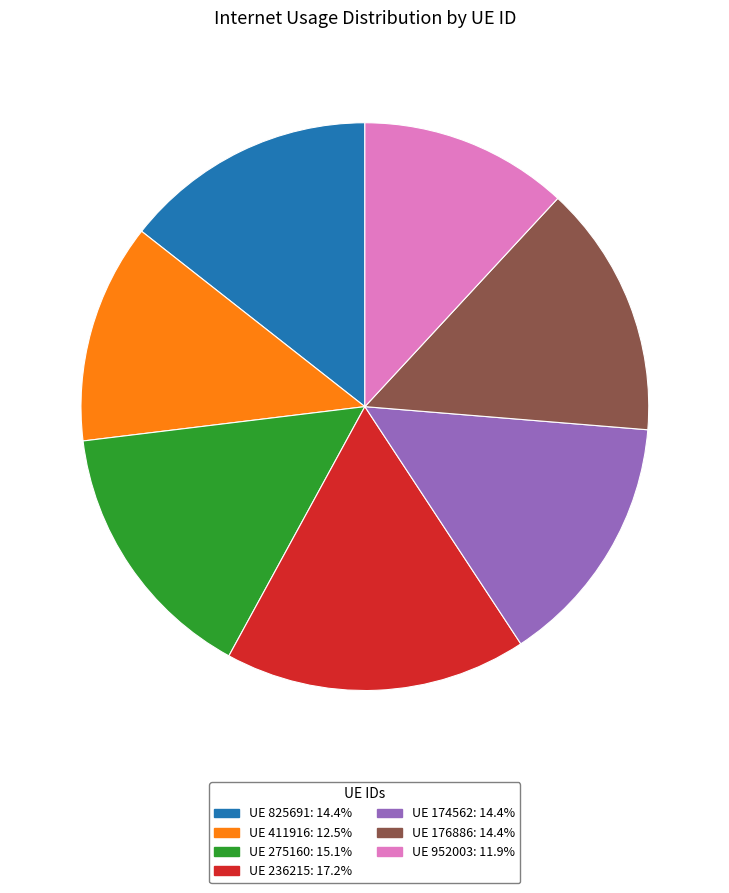

Does any single category account for the majority?

No